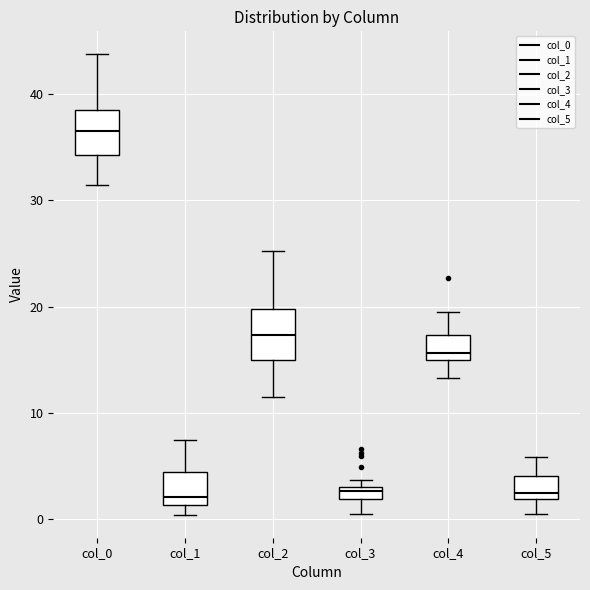

Which box's median line is the highest?

col_0